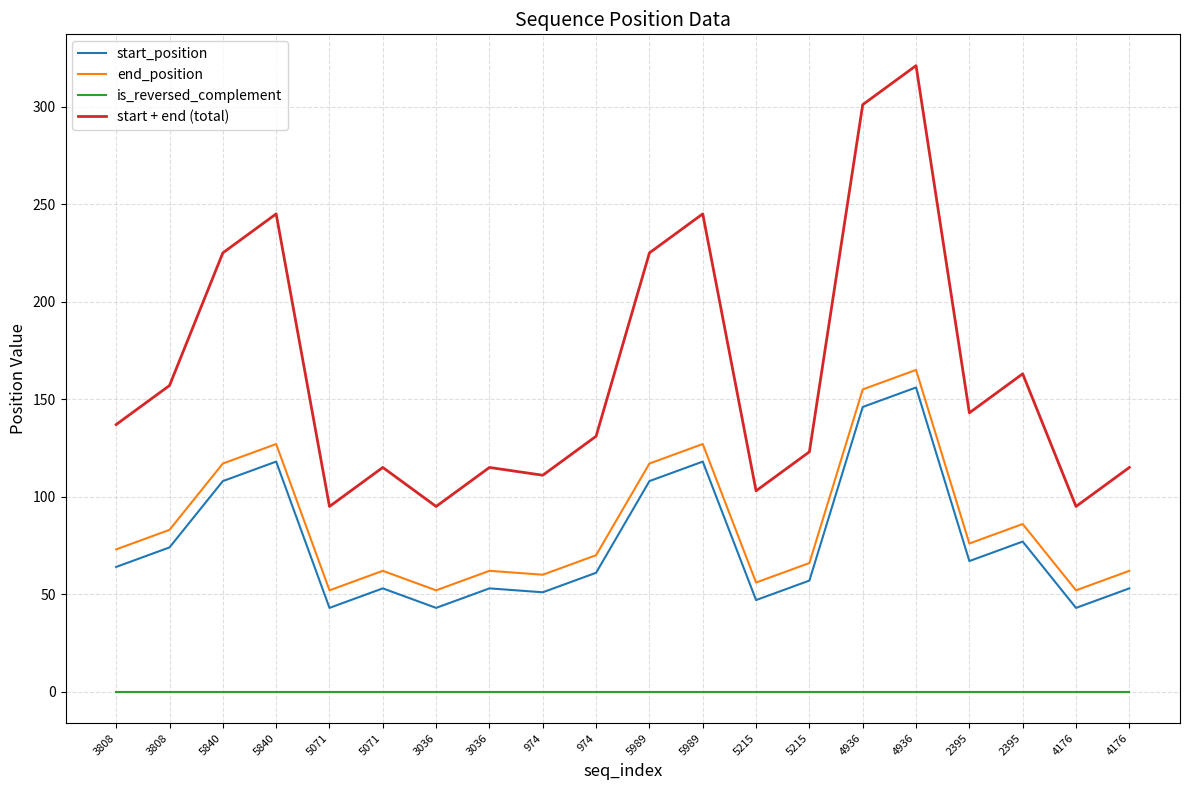

Between 3036 and 3808, which is larger?

3808